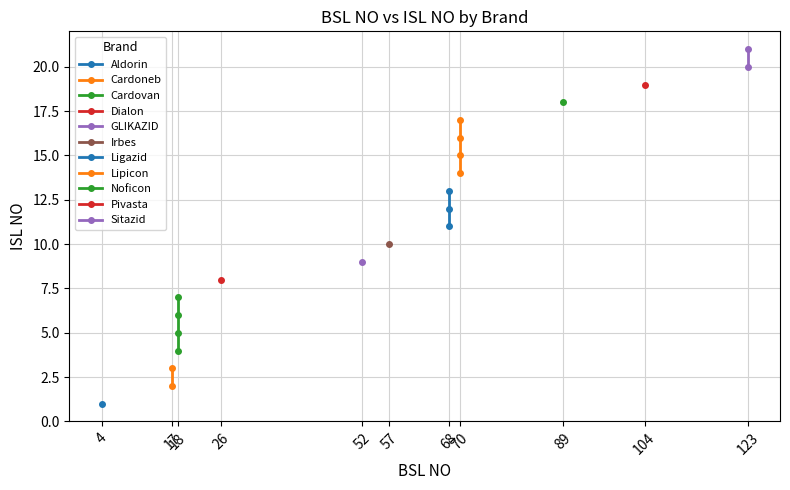

At which category does the chart reach its minimum across all series?

4